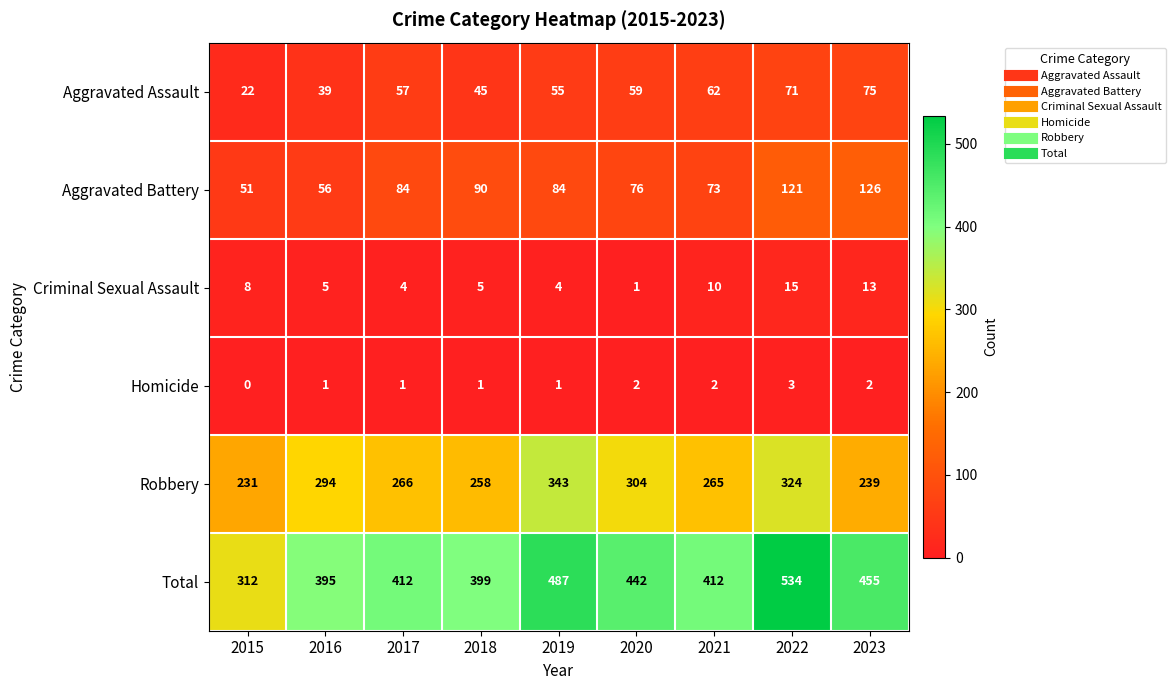

Rank the series by their maximum value, from lowest to highest.

Homicide, Criminal Sexual Assault, Aggravated Assault, Aggravated Battery, Robbery, Total